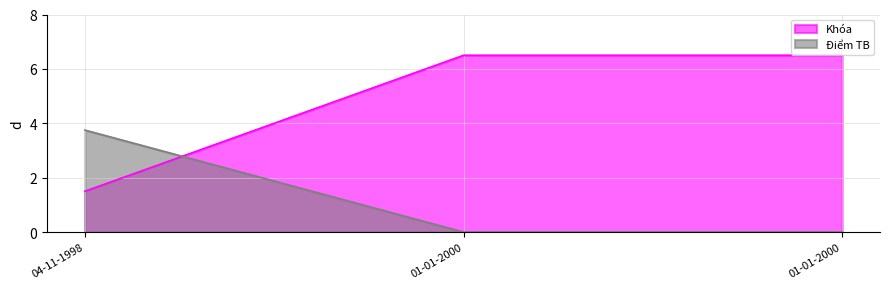

Which series has the widest spread of values?

Khóa